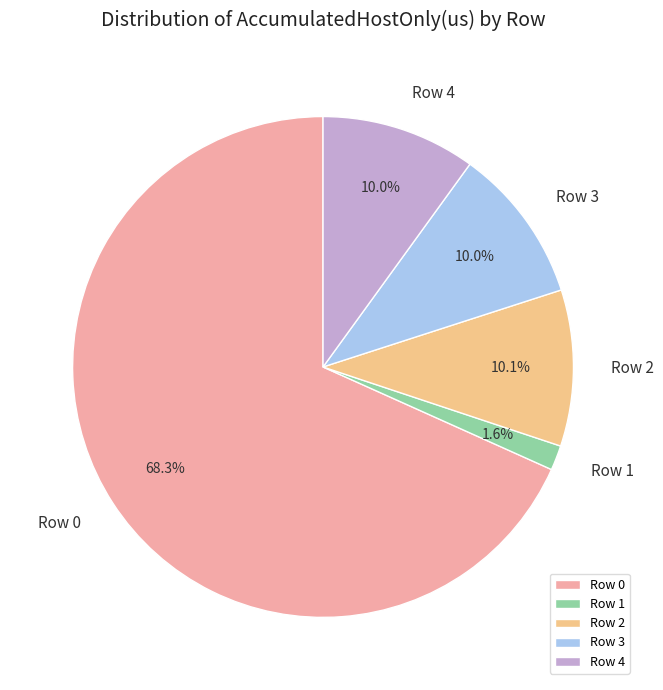

To the nearest percent, what portion does Row 3 represent?

10%